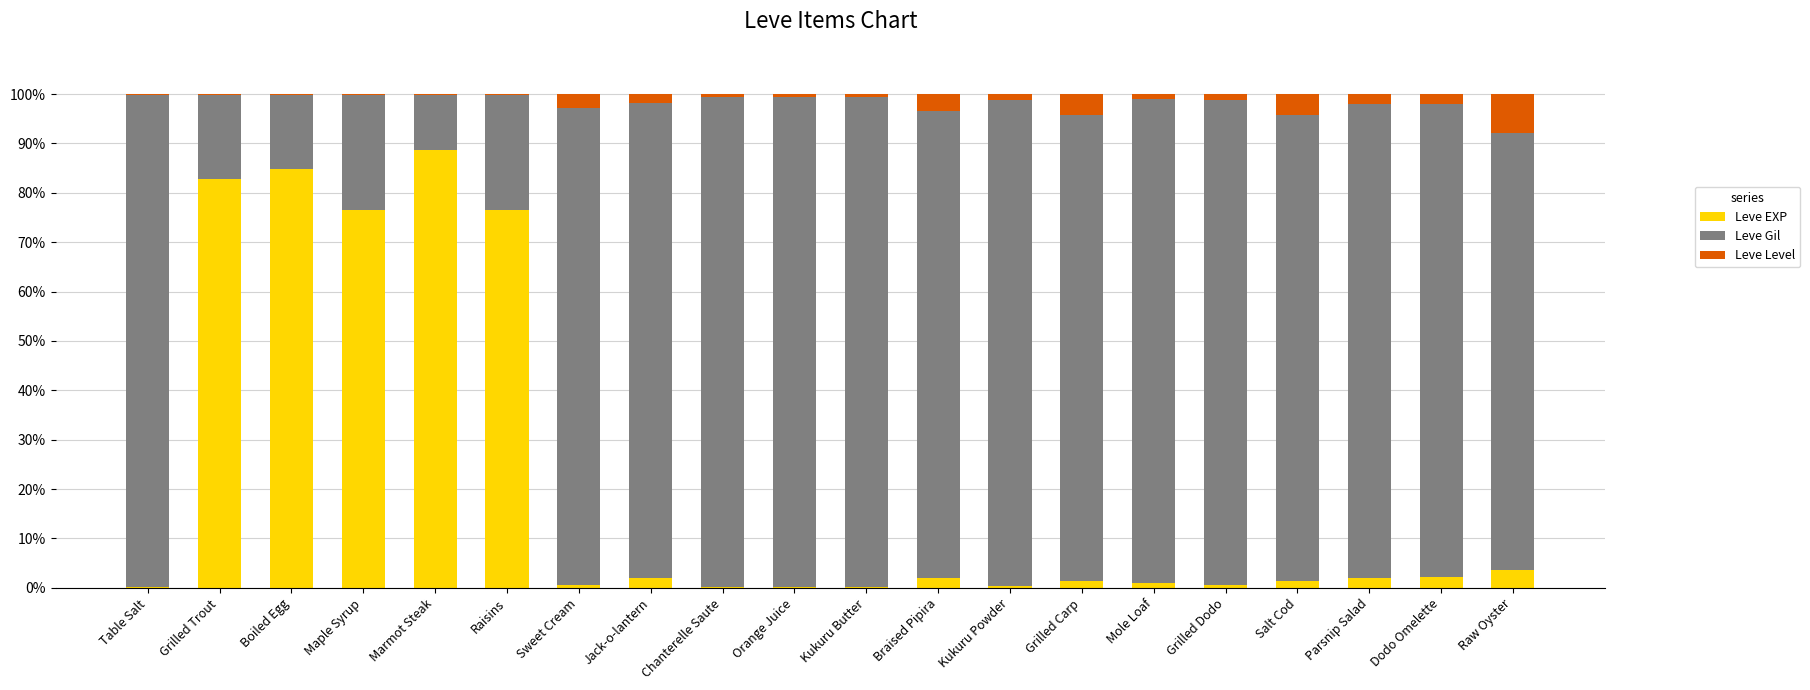

What is the sum of all Leve EXP values?

427.0